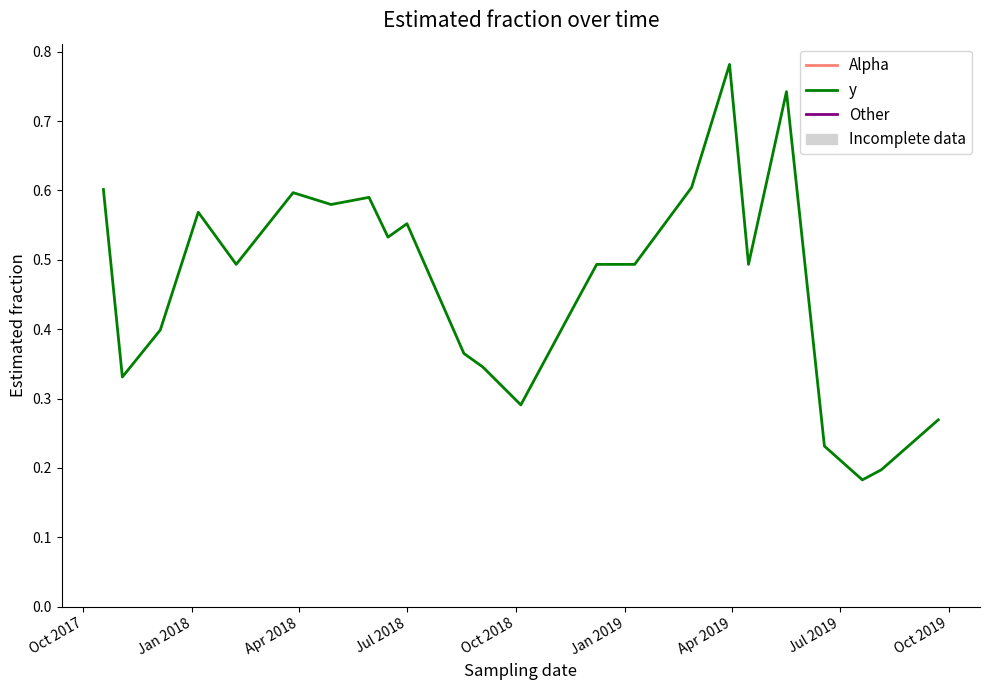

Does the chart have visible grid lines?

No